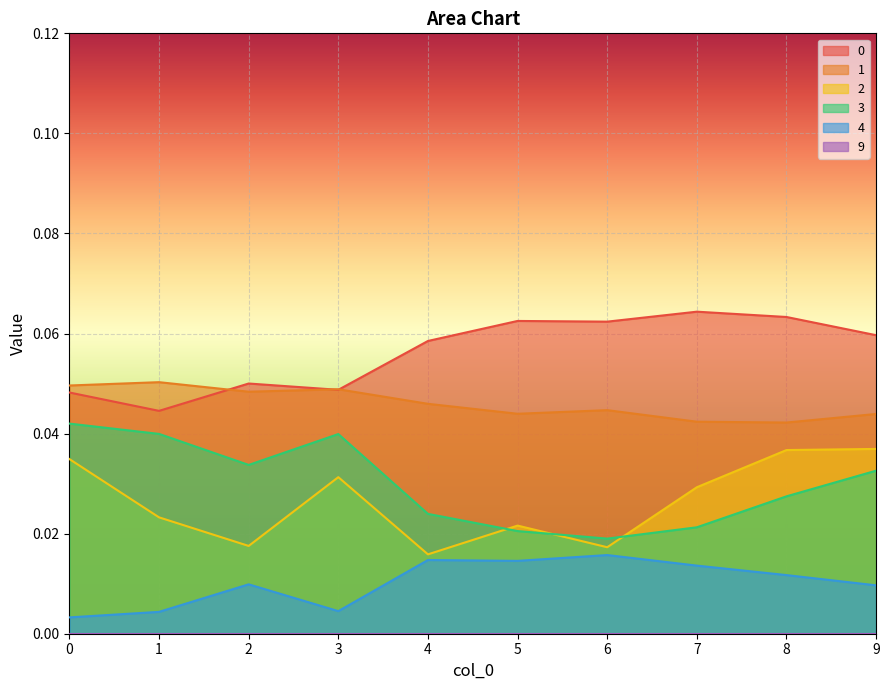

In 2, how many points are higher than both neighbors (excluding endpoints)?

2